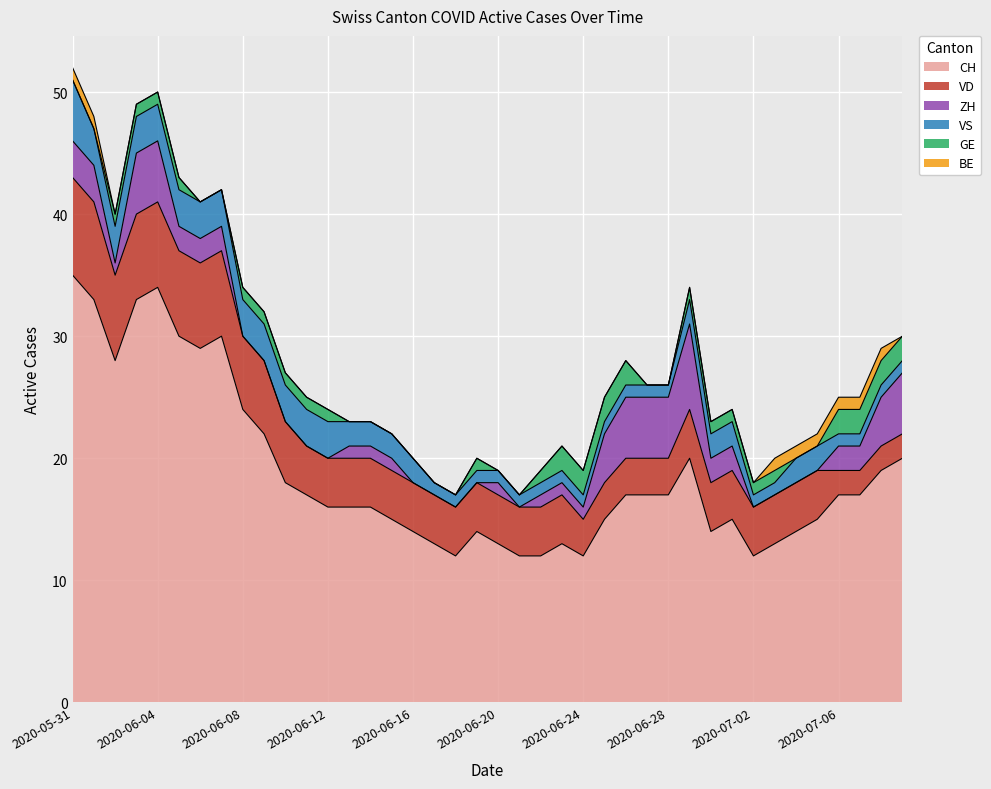

Reading right to left, list all the values displayed in this chart.

CH: 20	19	17	17	15	14	13	12	15	14	20	17	17	17	15	12	13	12	12	13	14	12	13	14	15	16	16	16	17	18	22	24	30	29	30	34	33	28	33	35
VD: 2	2	2	2	4	4	4	4	4	4	4	3	3	3	3	3	4	4	4	4	4	4	4	4	4	4	4	4	4	5	6	6	7	7	7	7	7	7	8	8
ZH: 5	4	2	2	0	0	0	0	2	2	7	5	5	5	4	1	1	1	0	1	0	0	0	0	1	1	1	0	0	0	0	0	2	2	2	5	5	1	3	3
VS: 1	1	1	1	2	2	1	1	2	2	2	1	1	1	1	1	1	1	1	1	1	1	1	2	2	2	2	3	3	3	3	3	3	3	3	3	3	3	3	5
GE: 2	2	2	2	0	0	1	1	1	1	1	0	0	2	2	2	2	1	0	0	1	0	0	0	0	0	0	1	1	1	1	1	0	0	1	1	1	1	0	0
BE: 0	1	1	1	1	1	1	0	0	0	0	0	0	0	0	0	0	0	0	0	0	0	0	0	0	0	0	0	0	0	0	0	0	0	0	0	0	0	1	1